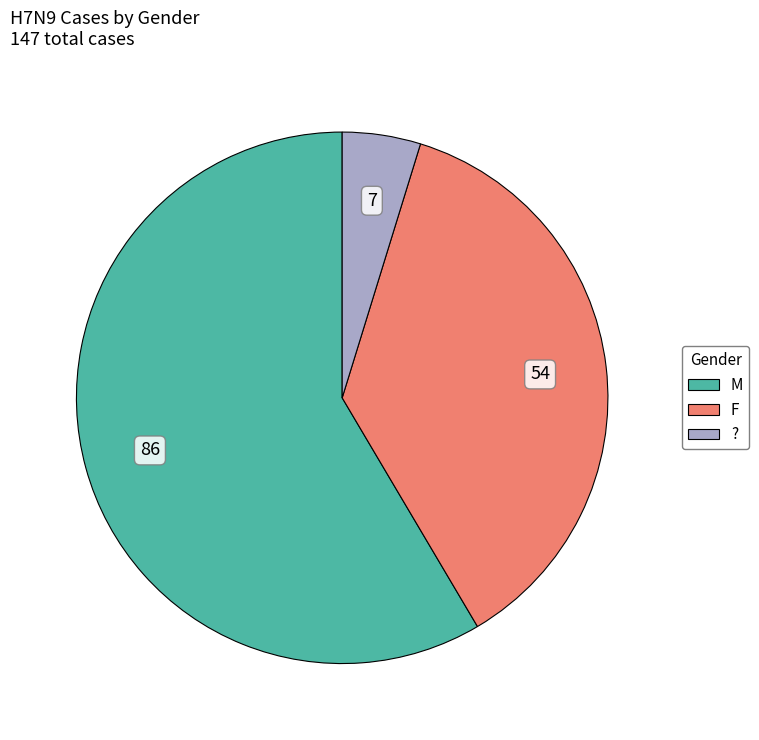

Approximately how many times larger is the value at F compared to M?

0.6